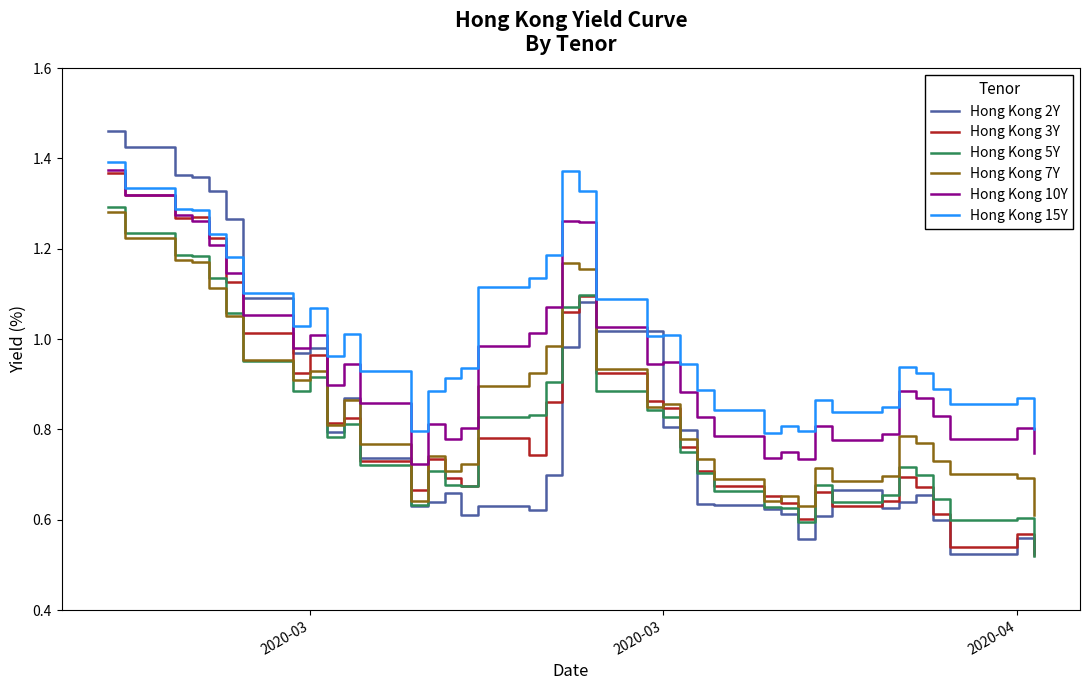

True or false: Hong Kong 5Y has more than 1 points higher than both neighbors.

True